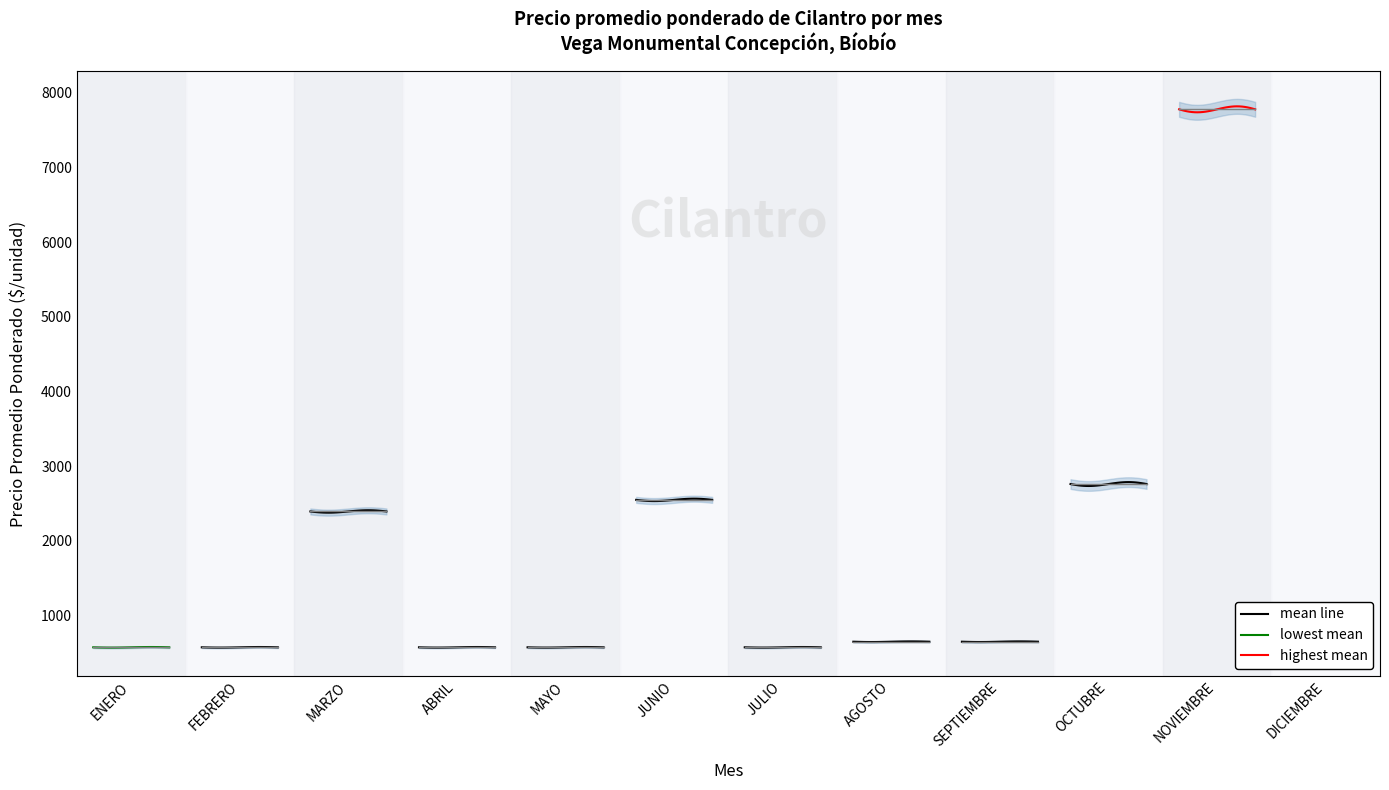

What is the label of the 9th point from the left?

SEPTIEMBRE